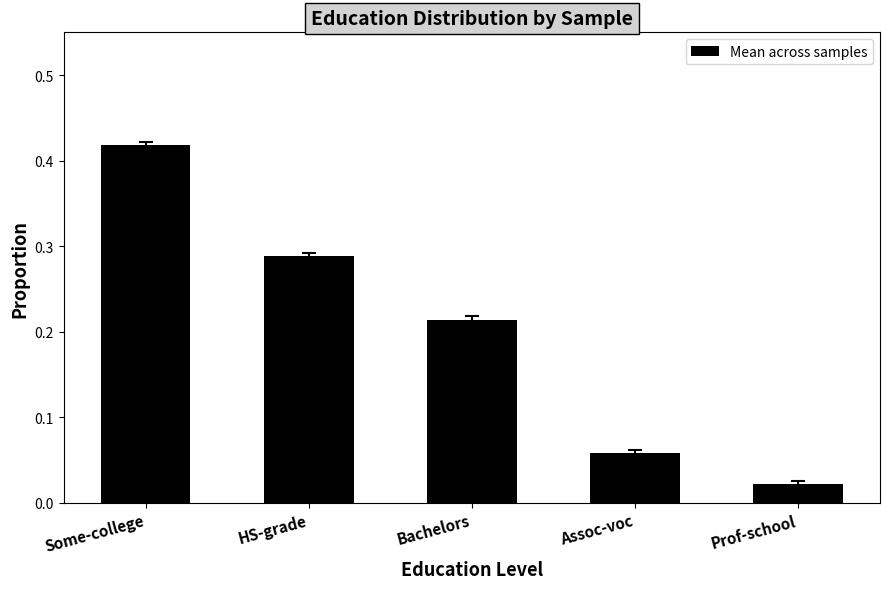

The value at Bachelors is 0.4. True or false?

False